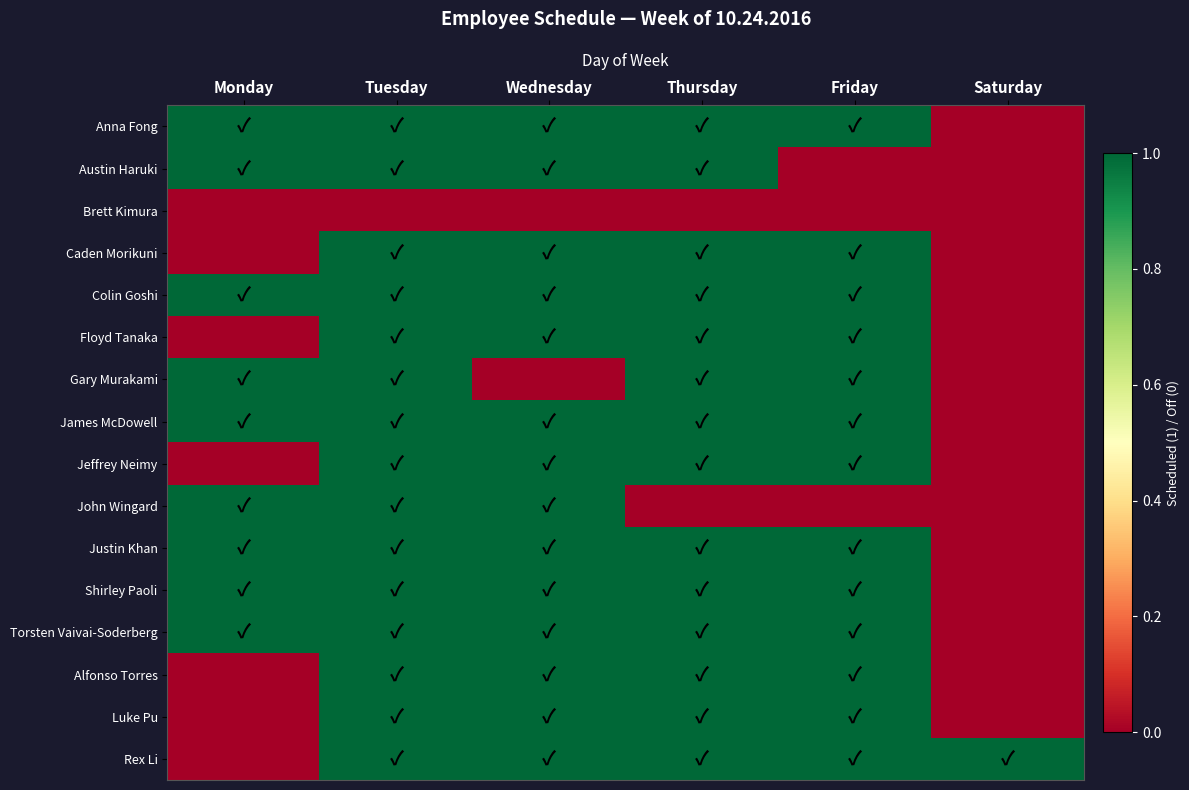

List the series in order of their peak value, lowest first.

Brett Kimura, Anna Fong, Austin Haruki, Caden Morikuni, Colin Goshi, Floyd Tanaka, Gary Murakami, James McDowell, Jeffrey Neimy, John Wingard, Justin Khan, Shirley Paoli, Torsten Vaivai-Soderberg, Alfonso Torres, Luke Pu, Rex Li